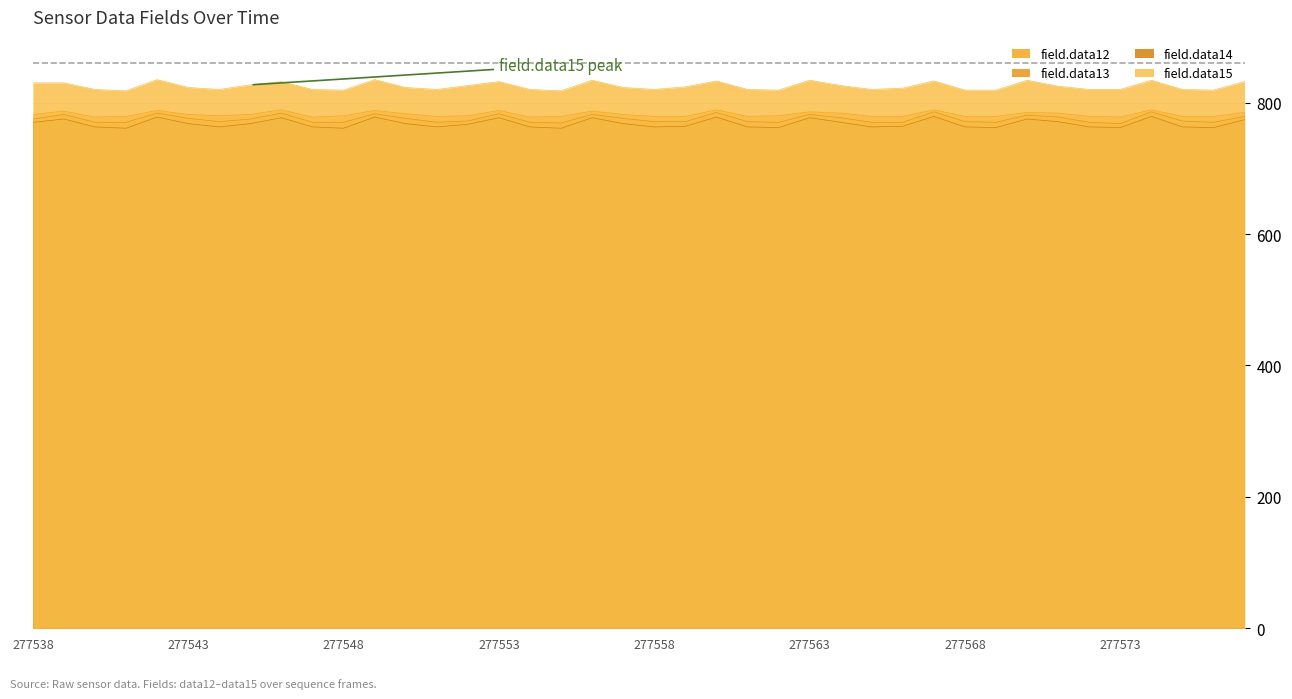

True or false: field.data13 and field.data14 intersect in this chart.

False